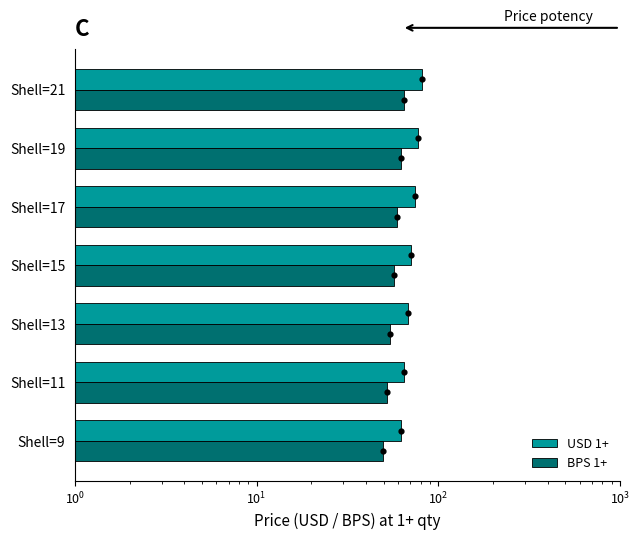

Which series has the widest spread of Y values?

USD 1+